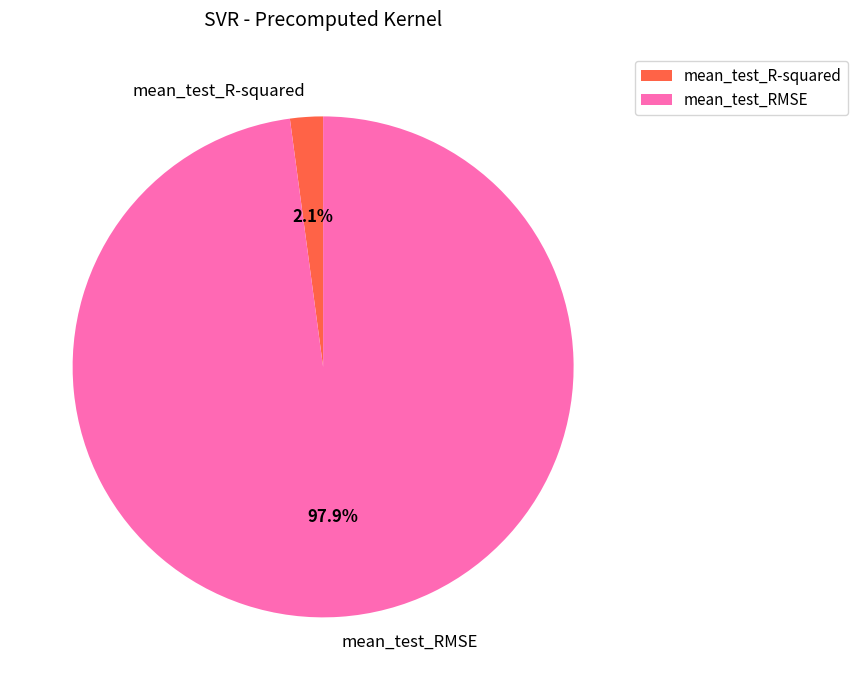

Count the number of slices in the pie.

2